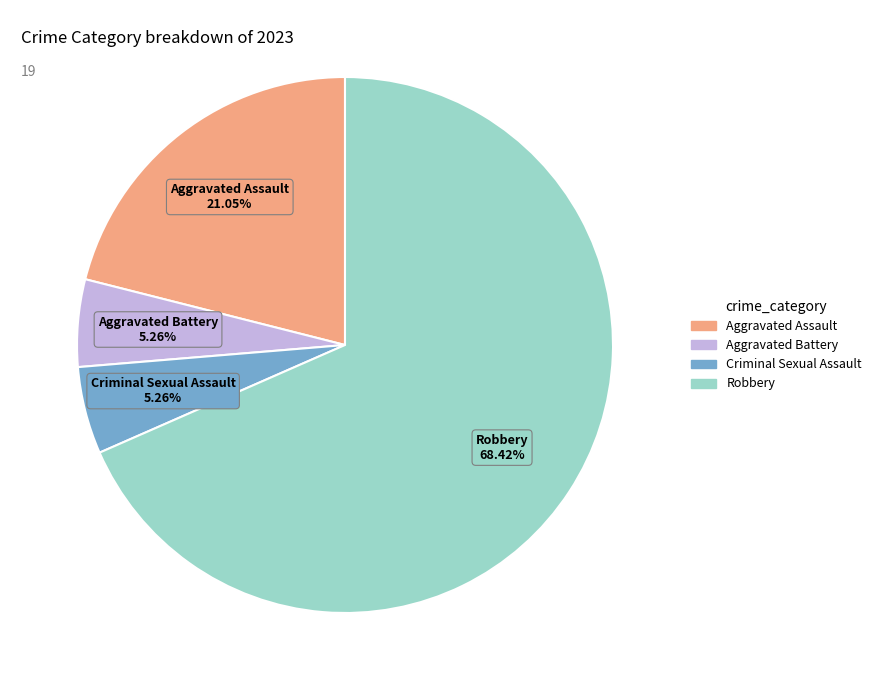

To the nearest percent, what percentage of the pie is Criminal Sexual Assault?

5%